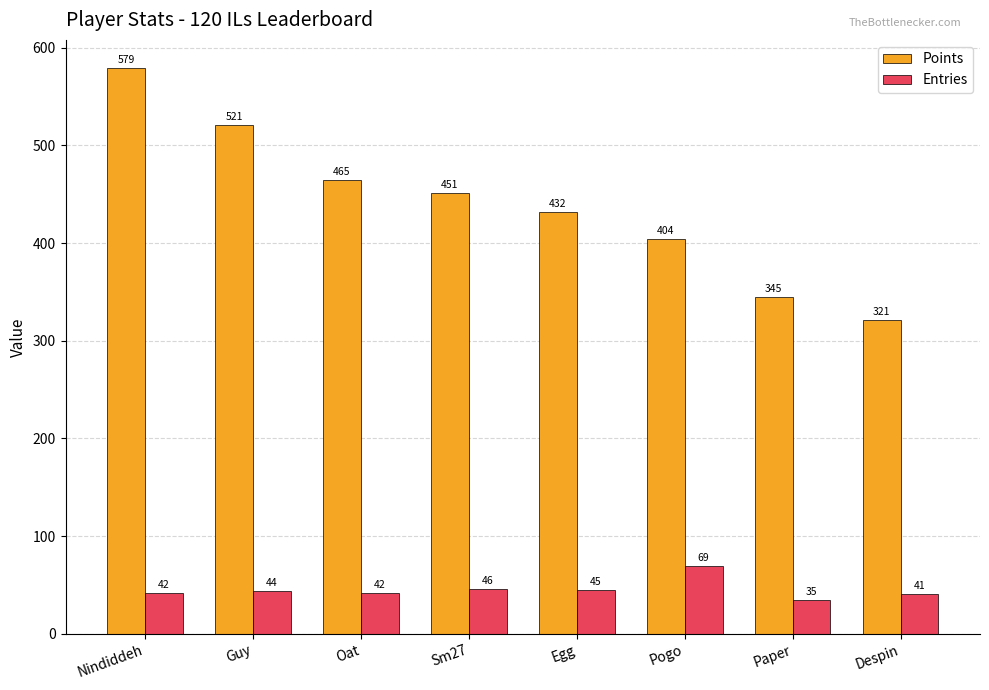

What is the value of the Points bar at the 5th from the left?

432